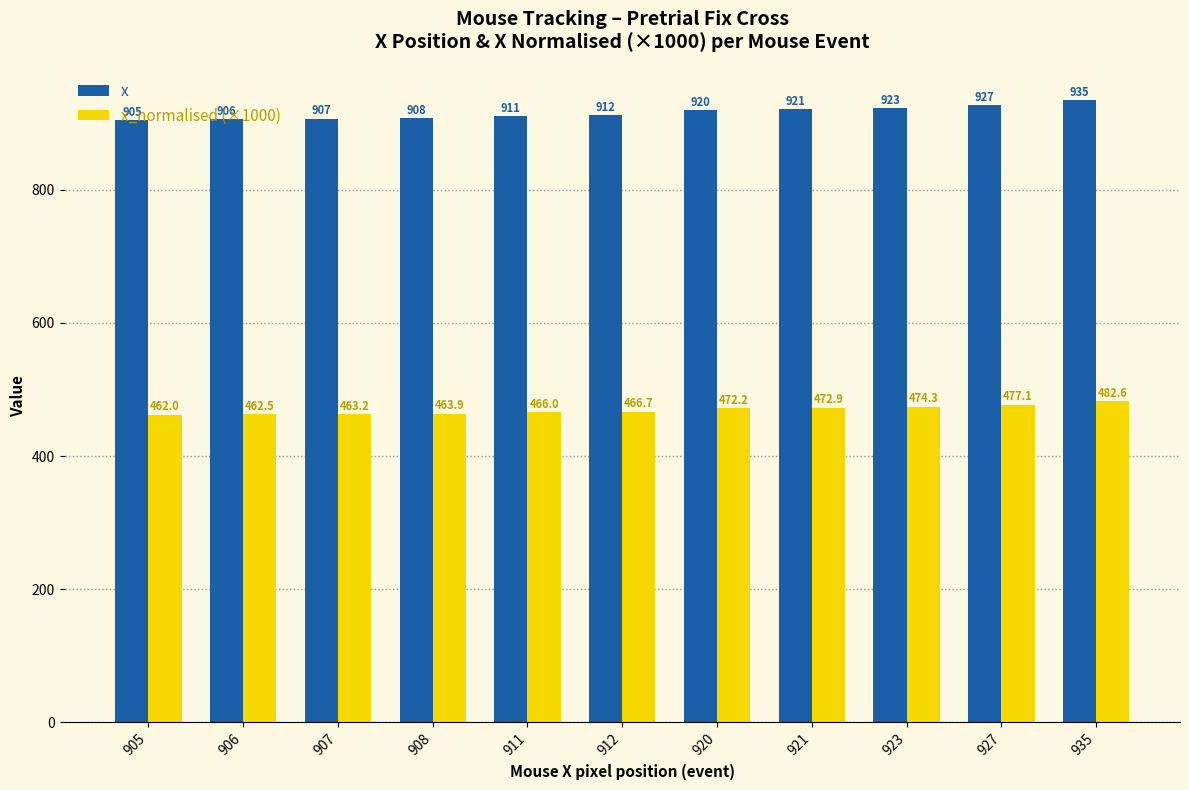

Is it true that x equals 1559.6 at 923?

False